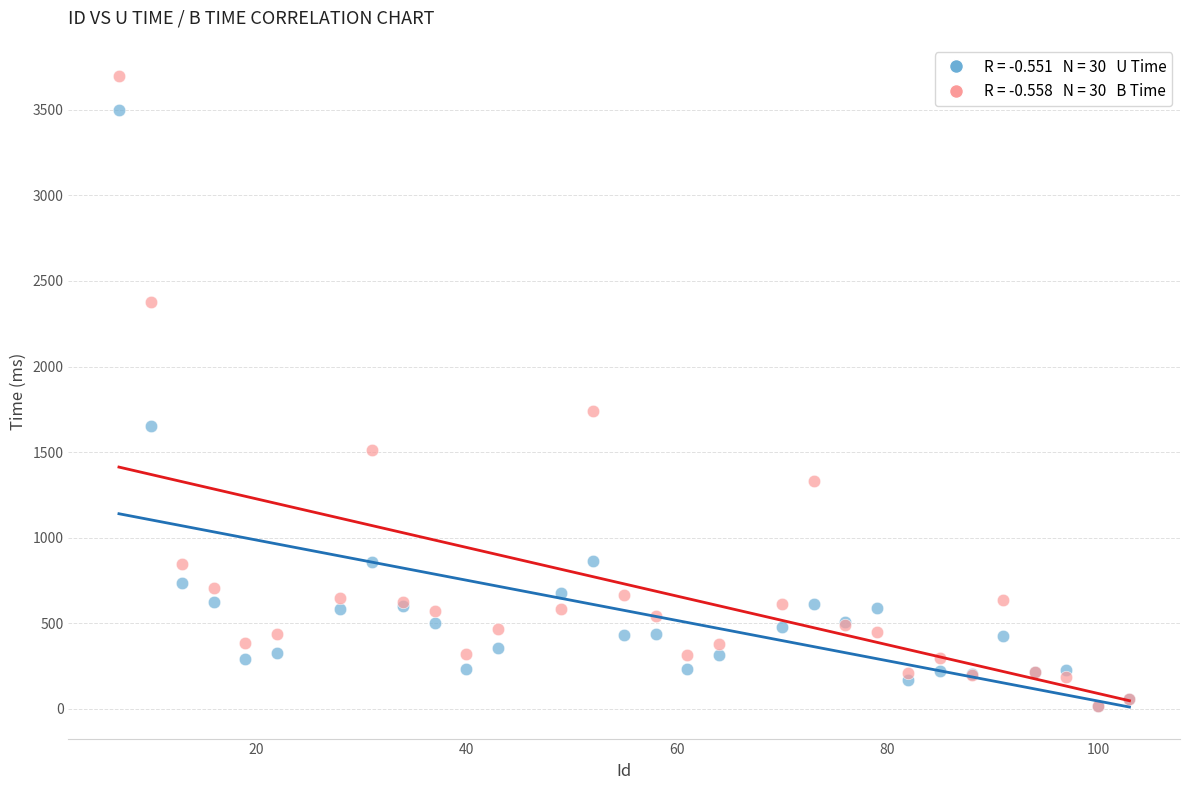

Across all series, what Y value is closest to 1855?

1738